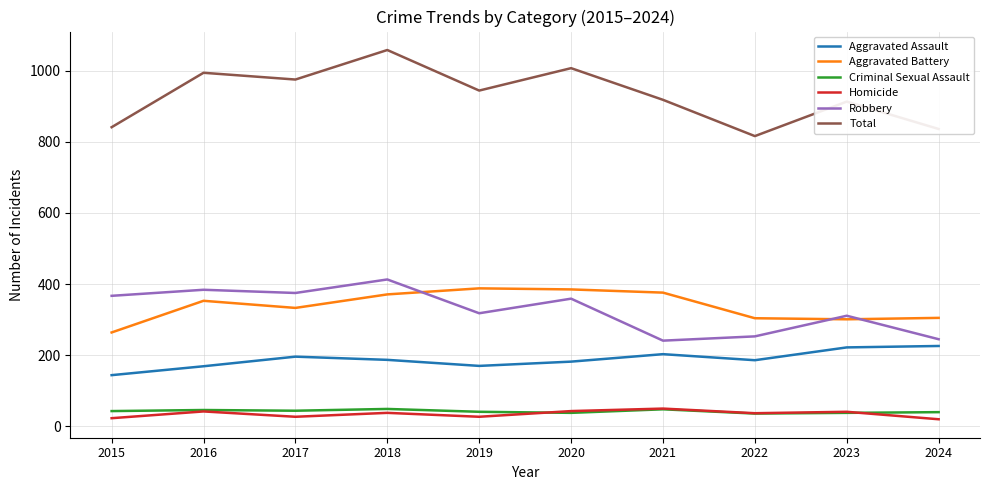

Between 2015 and 2020, which series saw the biggest shift?

Total